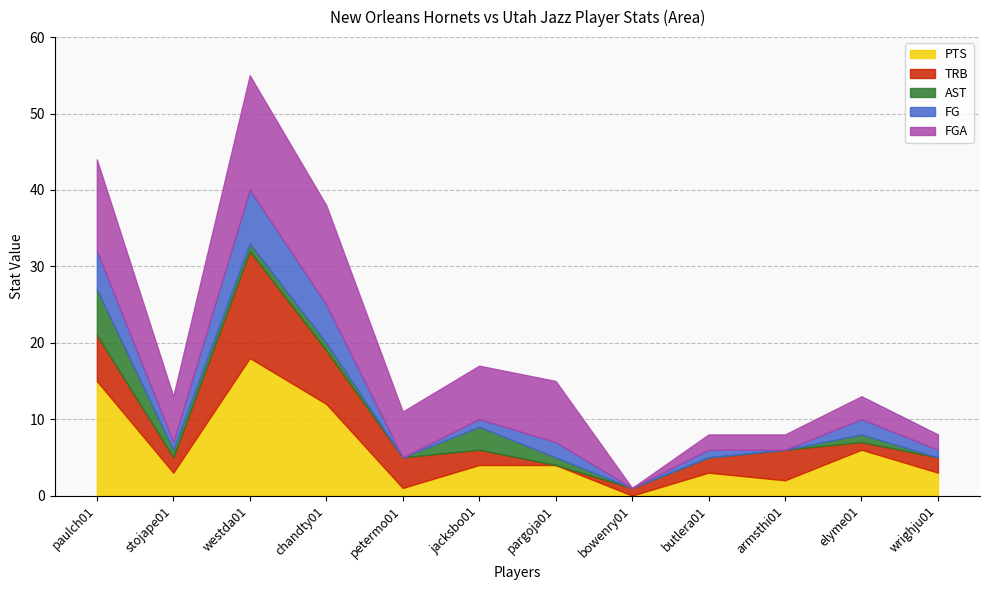

List the series in order of their peak value, highest first.

PTS, FGA, TRB, FG, AST